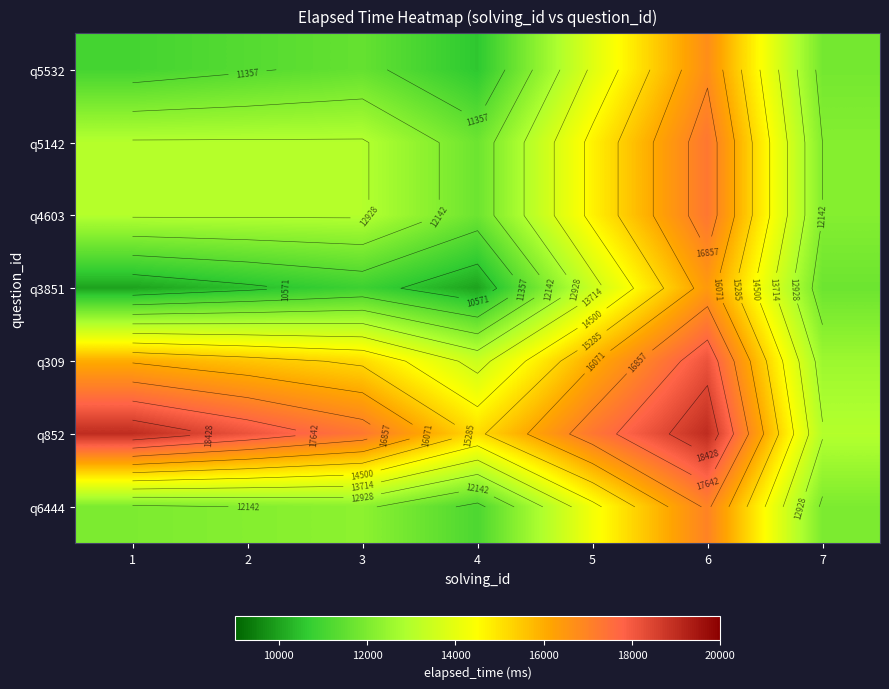

The value of q3851 at 7 is 17397.8. True or false?

False